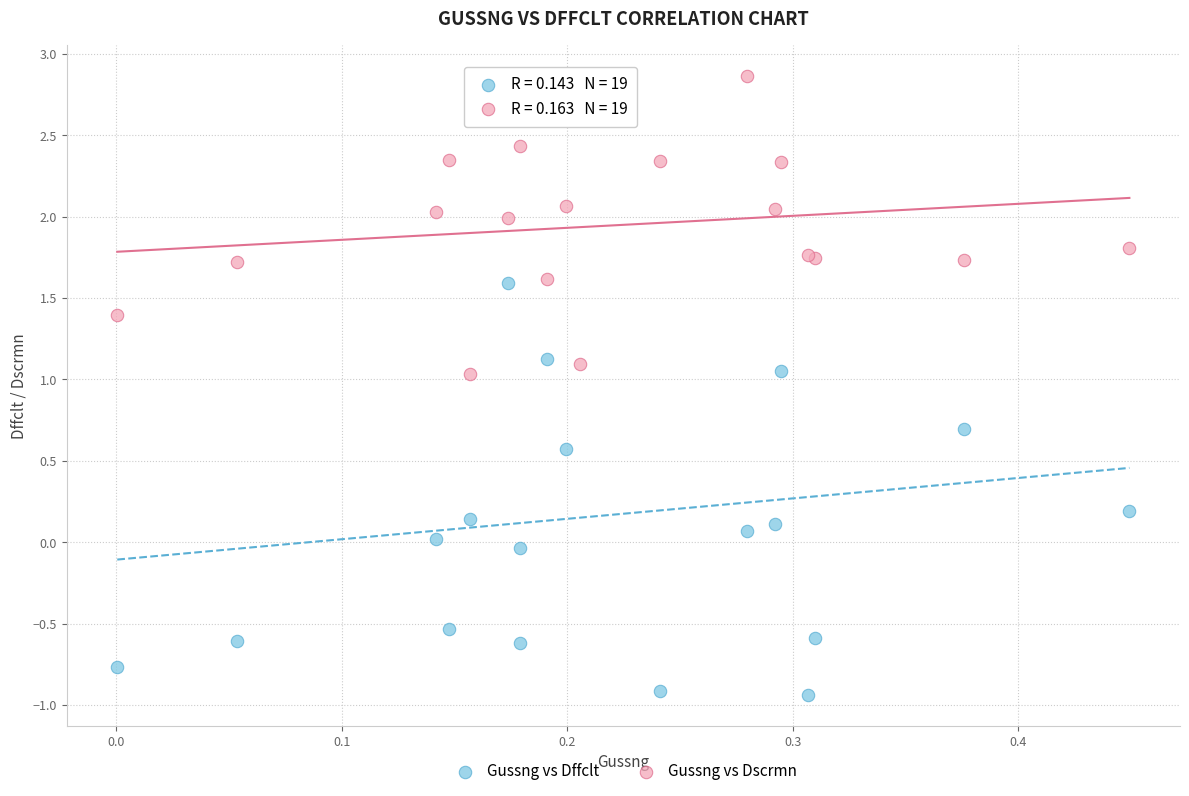

Which series reaches the maximum Y coordinate?

Gussng vs Dscrmn